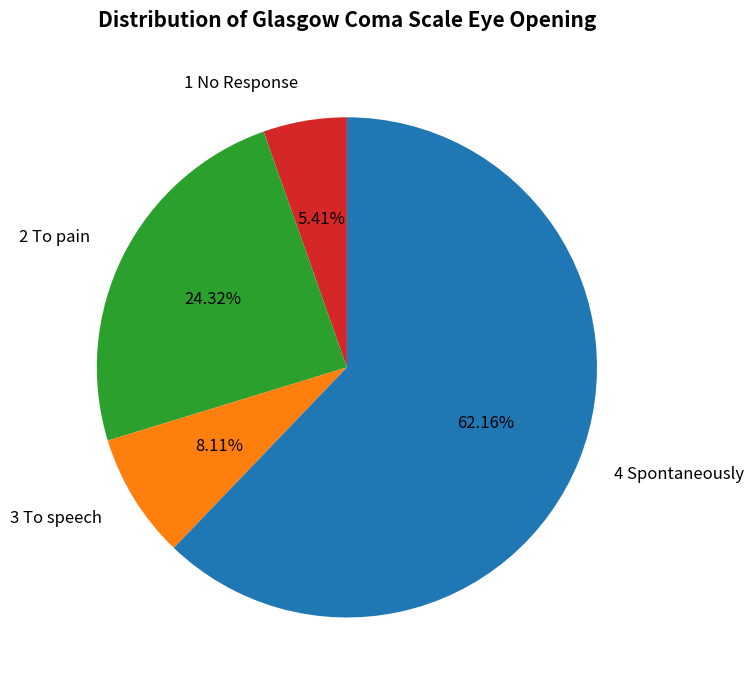

Does 1 No Response represent more than half of the total?

No